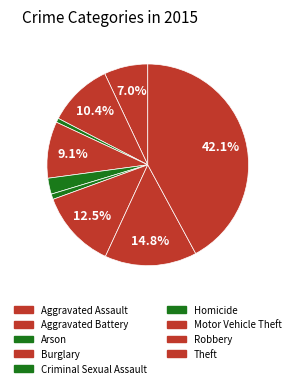

How many segments does this pie chart have?

9